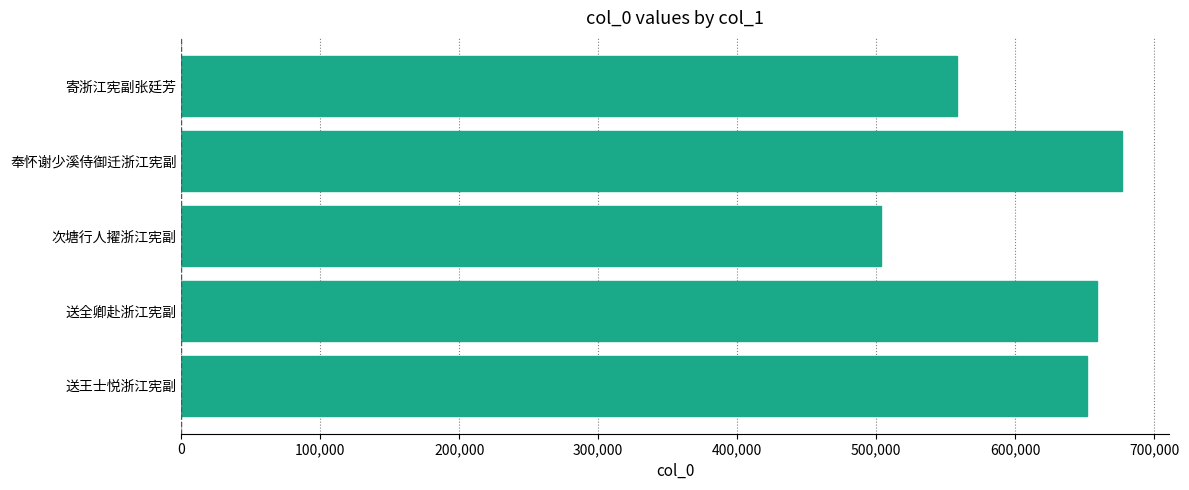

Which has a higher value, 次塘行人擢浙江宪副 or 奉怀谢少溪侍御迁浙江宪副?

奉怀谢少溪侍御迁浙江宪副